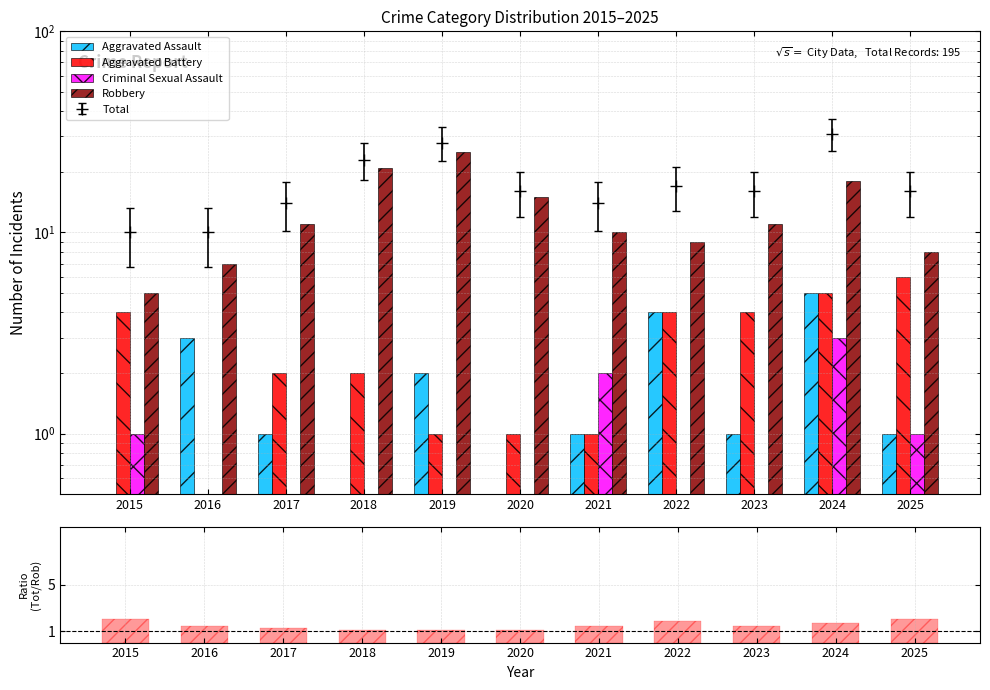

Reading left to right, transcribe all the data shown in this chart.

Aggravated Assault: 2015=0.0	2016=3.0	2017=1.0	2018=0.0	2019=2.0	2020=0.0	2021=1.0	2022=4.0	2023=1.0	2024=5.0	2025=1.0
Aggravated Battery: 2015=4.0	2016=0.0	2017=2.0	2018=2.0	2019=1.0	2020=1.0	2021=1.0	2022=4.0	2023=4.0	2024=5.0	2025=6.0
Criminal Sexual Assault: 2015=1.0	2016=0.0	2017=0.0	2018=0.0	2019=0.0	2020=0.0	2021=2.0	2022=0.0	2023=0.0	2024=3.0	2025=1.0
Robbery: 2015=5.0	2016=7.0	2017=11.0	2018=21.0	2019=25.0	2020=15.0	2021=10.0	2022=9.0	2023=11.0	2024=18.0	2025=8.0
Total/Robbery: 2015=2.0	2016=1.4	2017=1.3	2018=1.1	2019=1.1	2020=1.1	2021=1.4	2022=1.9	2023=1.5	2024=1.7	2025=2.0